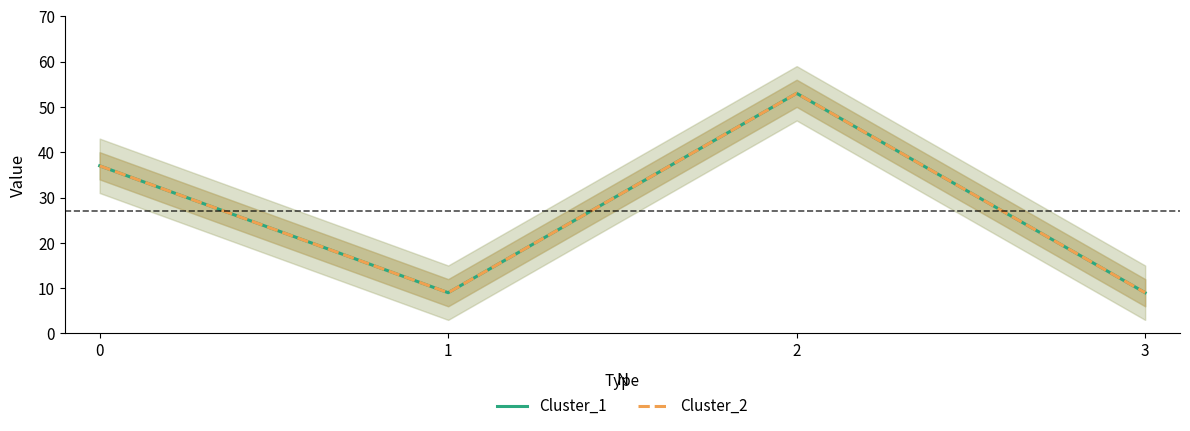

What are all the series names shown in the legend?

Cluster_1, Cluster_2